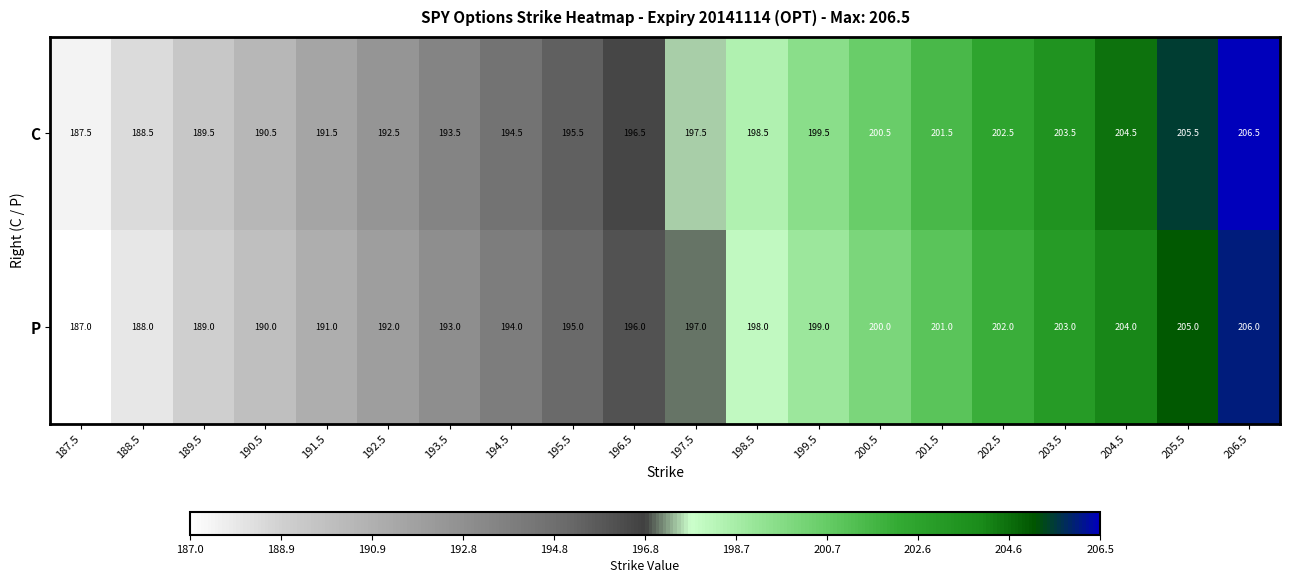

Is it true that P equals 199.0 at 199.5?

True